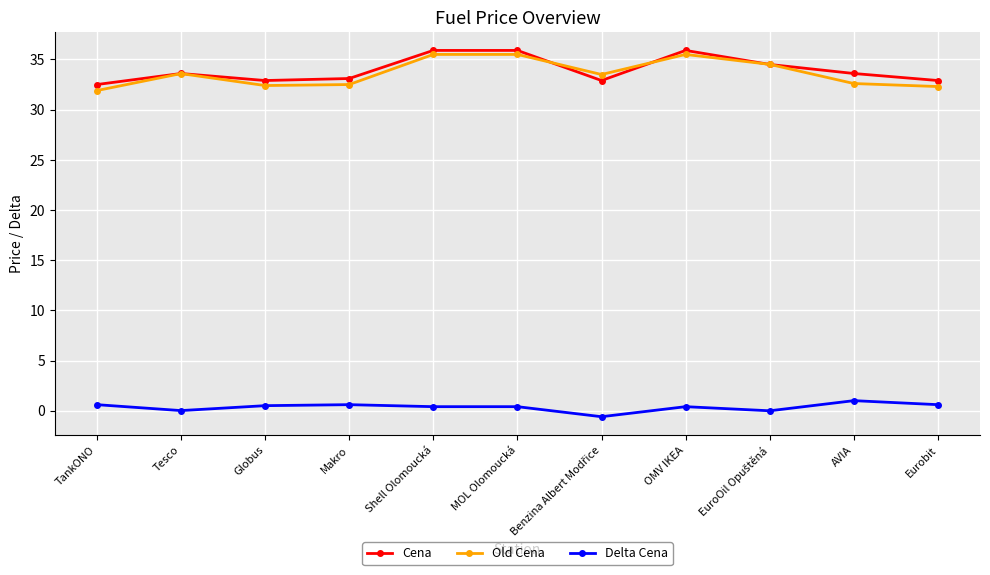

How many distinct data groups are displayed?

3